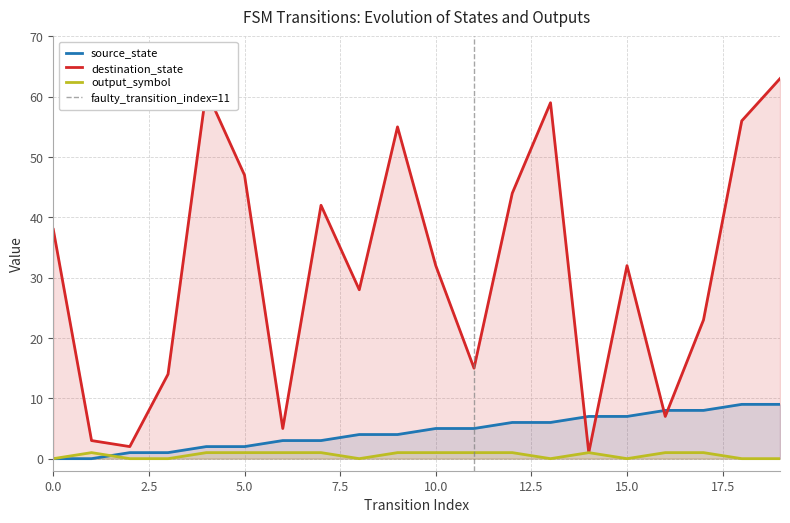

What is the sum of all destination_state values?

627